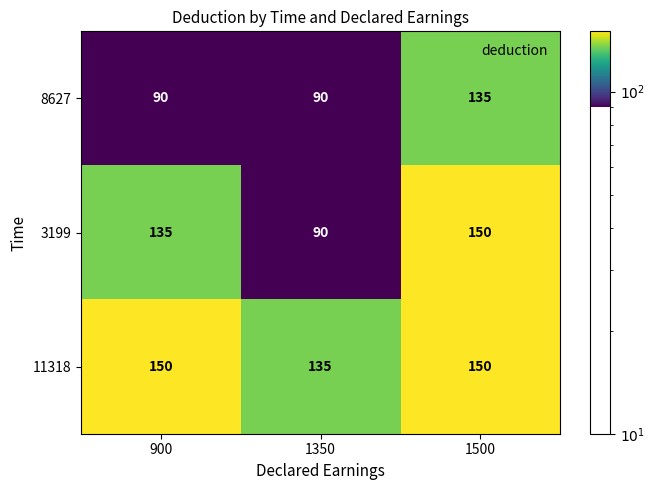

What is the approximate value of 11318 at 900?

150